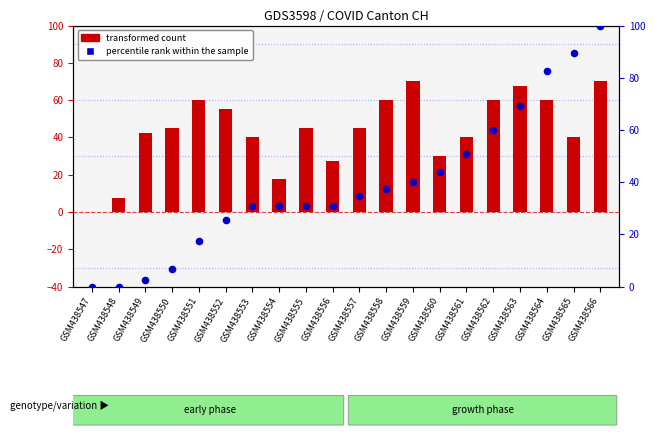

Which series contains the lowest Y value?

transformed count